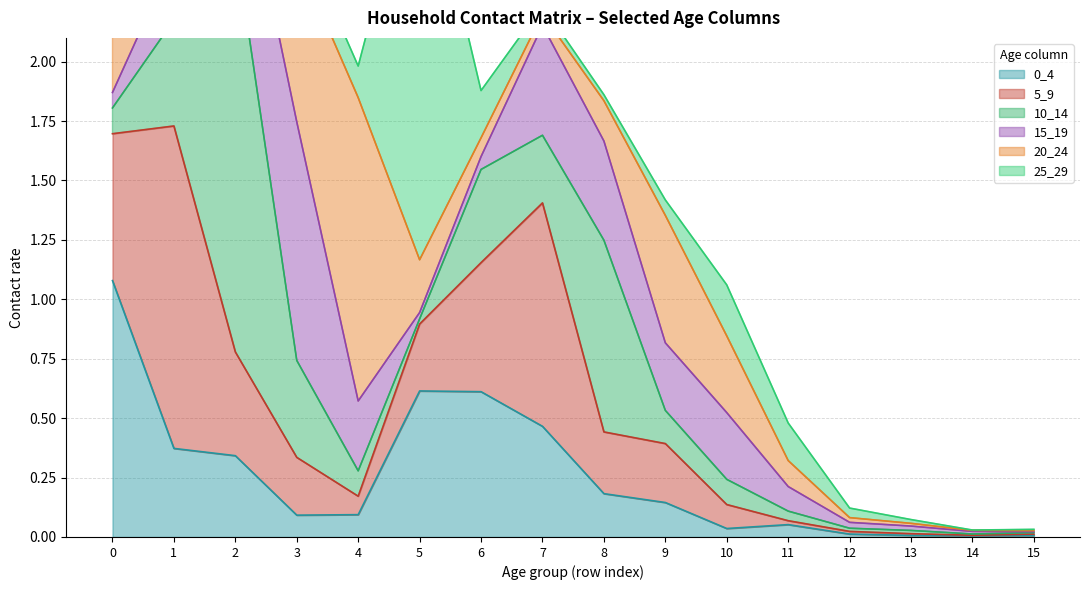

What is the difference between the maximum and second lowest values in the 20_24 series?

1.3